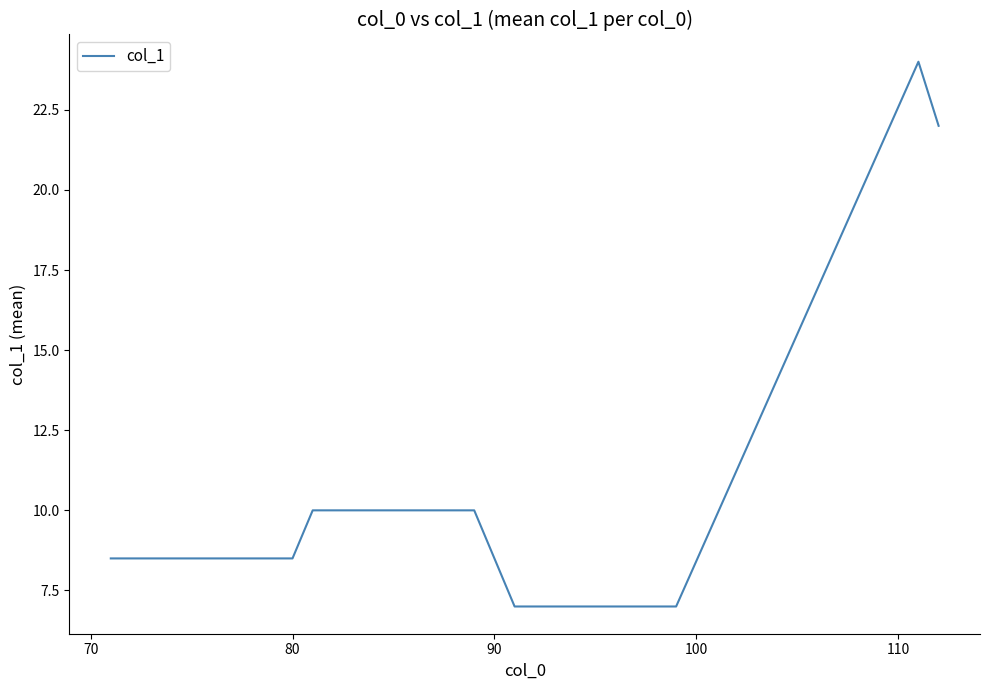

What is the maximum value shown in the chart?

24.0